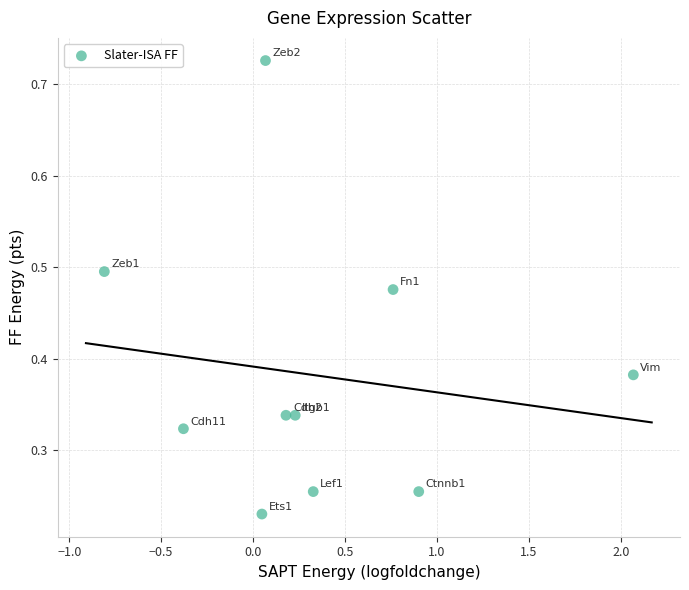

What is the range of X values (max minus min)?

2.9